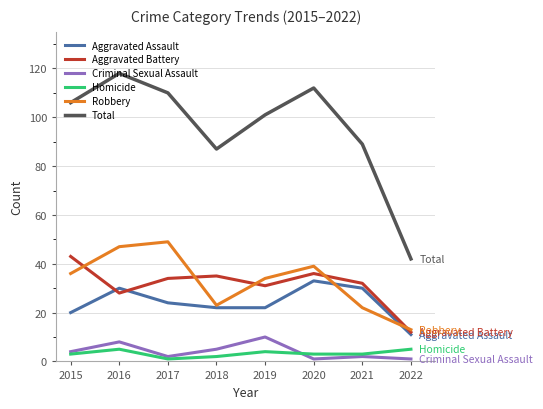

Is it true that Aggravated Assault equals 9 at 2020?

False